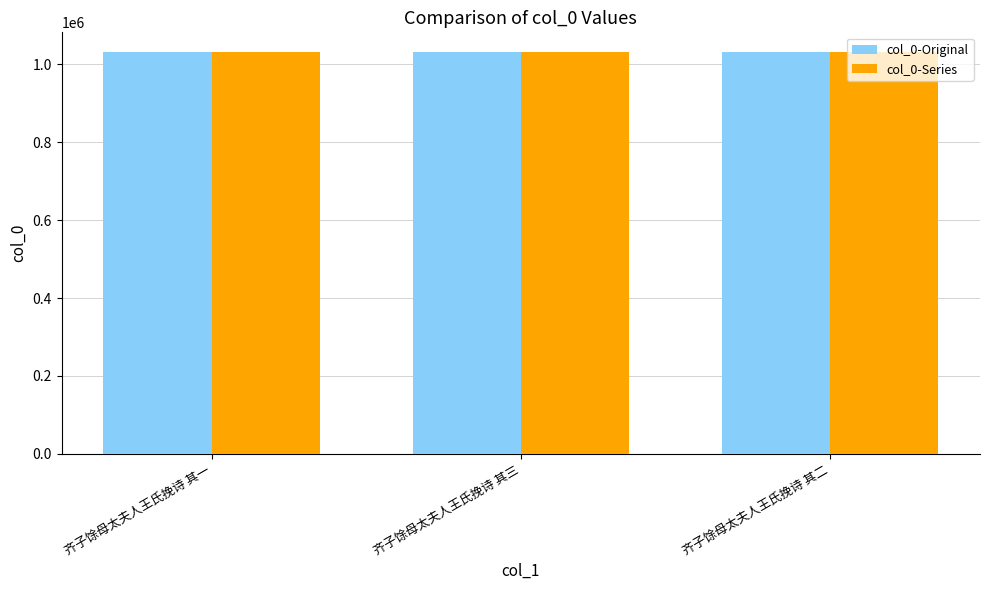

What is the average value of the col_0-Series series?

1030772